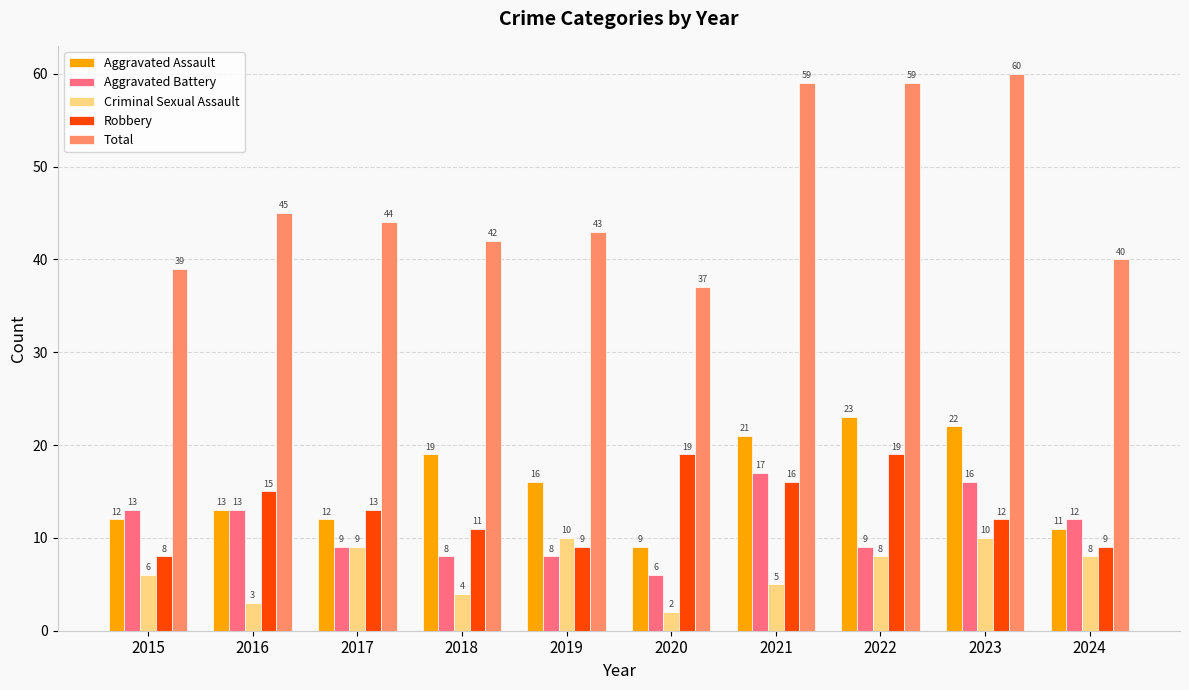

What is the minimum value shown in the chart?

2